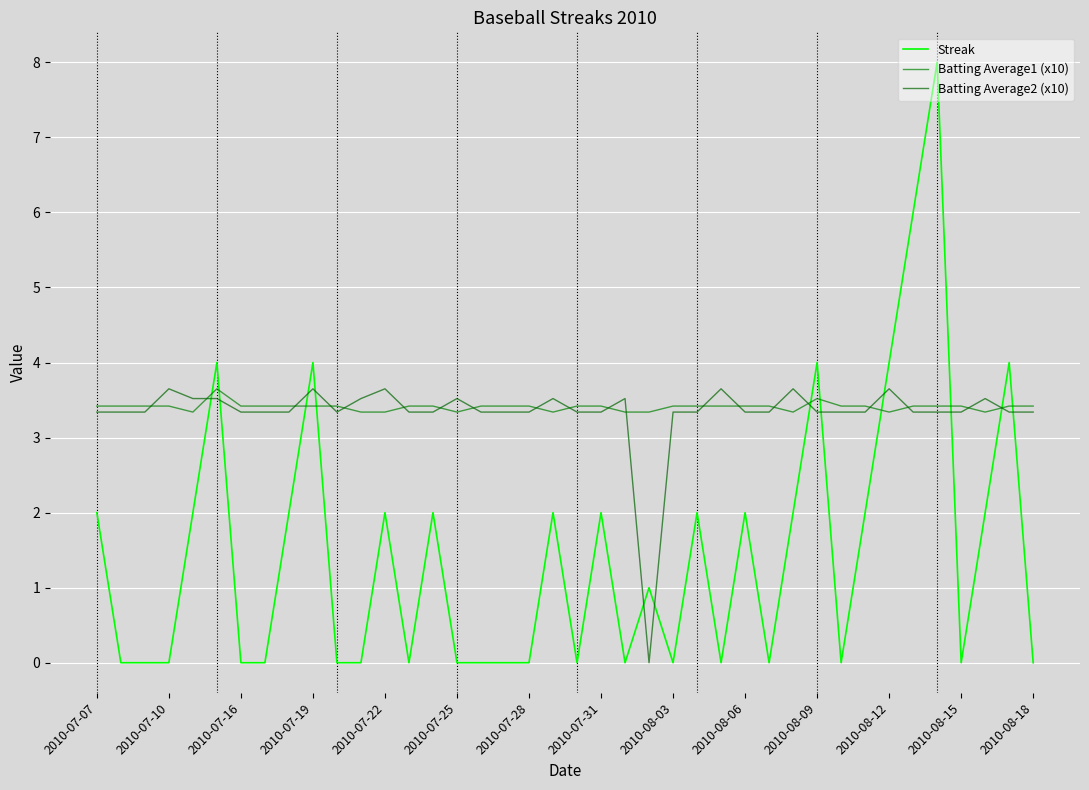

After their last crossing, which series has the higher values: Batting Average1 (x10) or Streak?

Batting Average1 (x10)